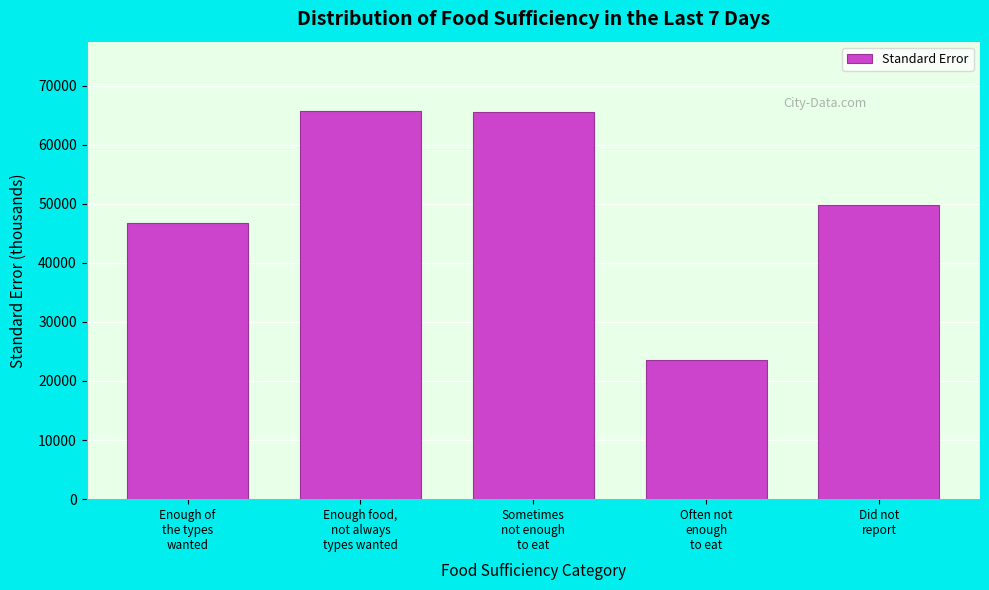

What is the smallest value displayed?

23588.5